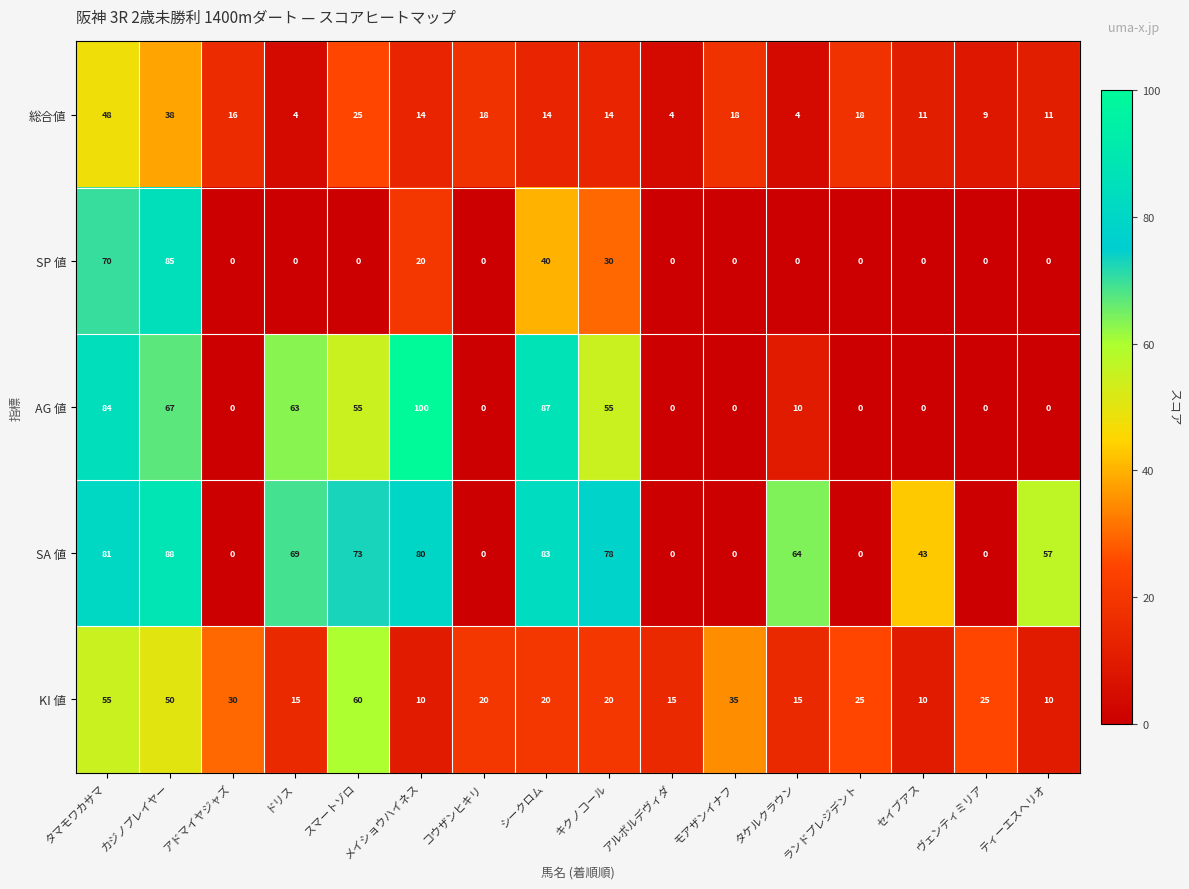

What is the sum of all 総合値 values?

266